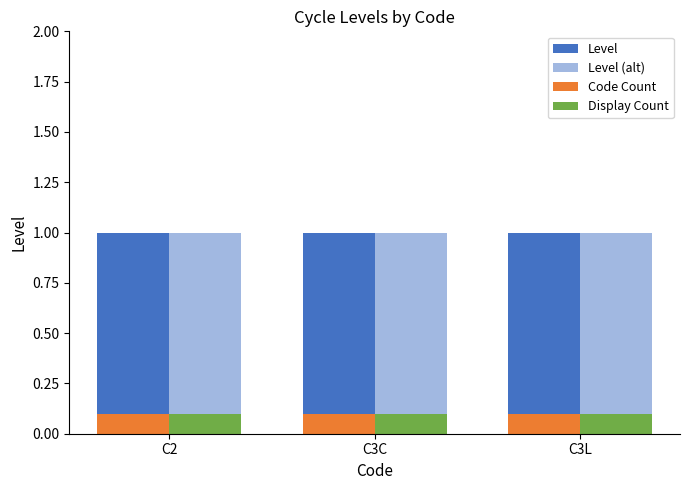

How many series are shown in this chart?

4